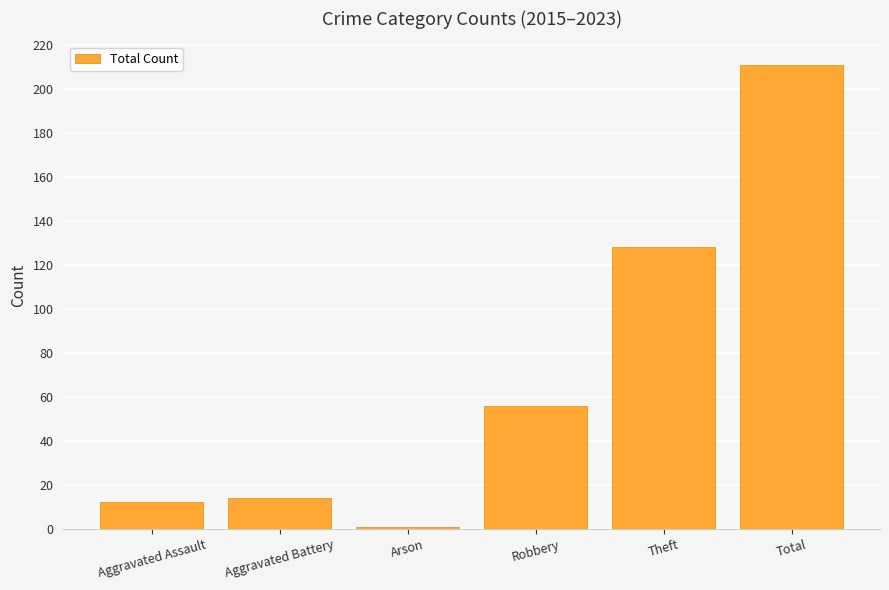

List the labels in order of value, smallest first.

Arson, Aggravated Assault, Aggravated Battery, Robbery, Theft, Total